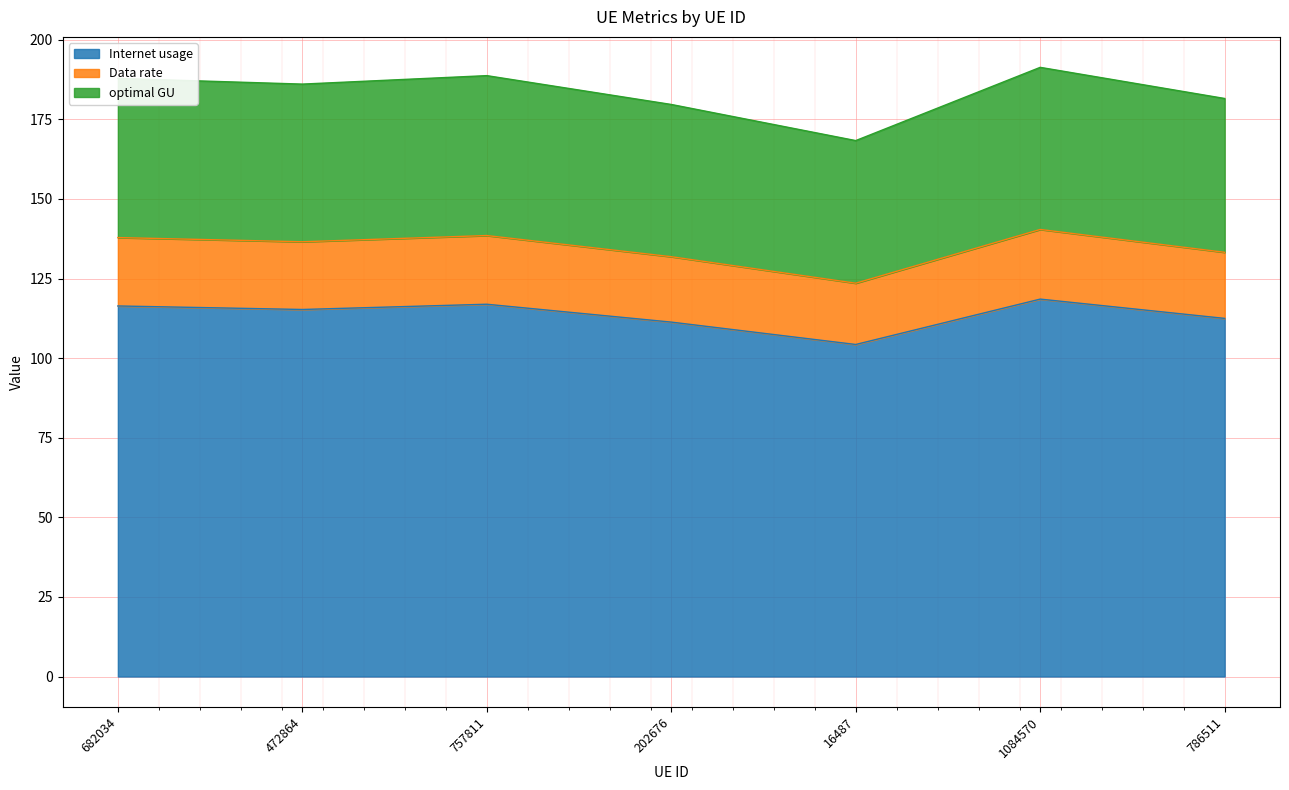

At which category is the sum across all series the highest?

1084570